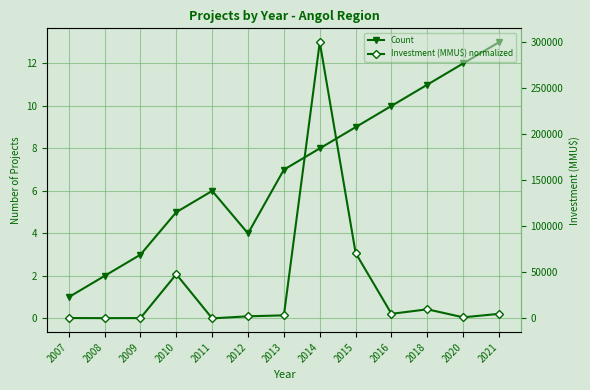

How many times do Investment (MMU$) normalized and Count cross each other?

2